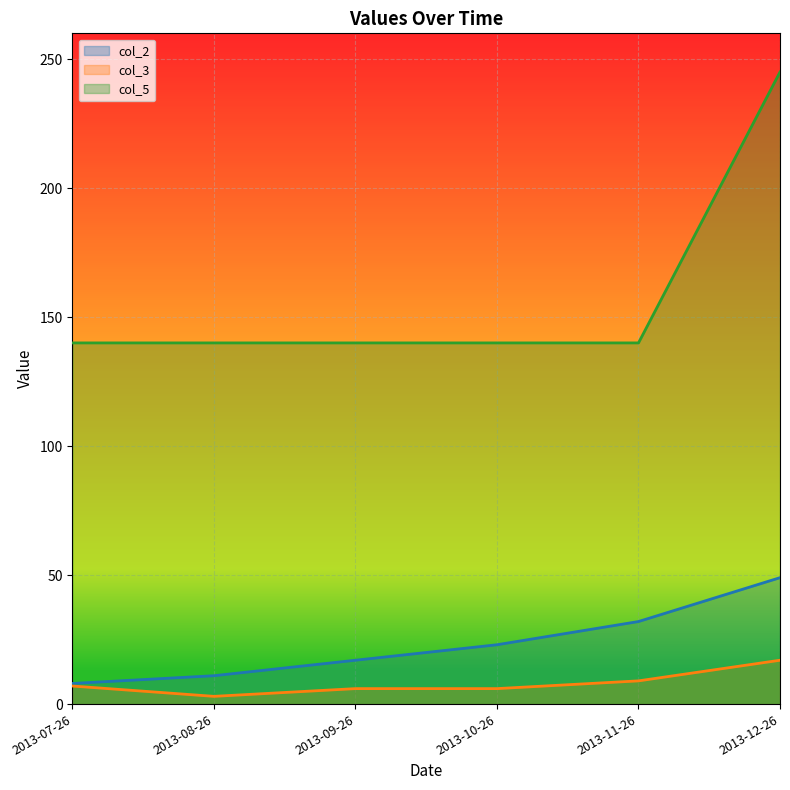

What is the greatest value displayed?

245